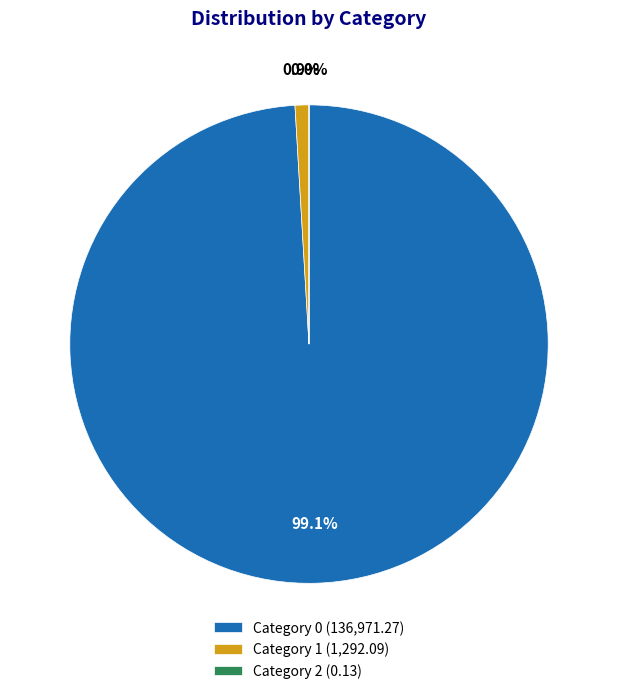

Does Category 1 (1,292.09) account for over 50% of the chart?

No